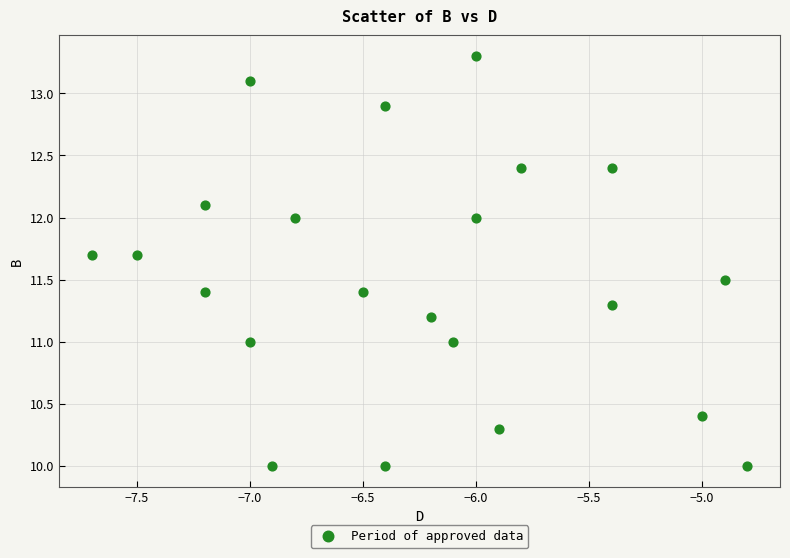

What is the range of Y values (max minus min)?

3.3